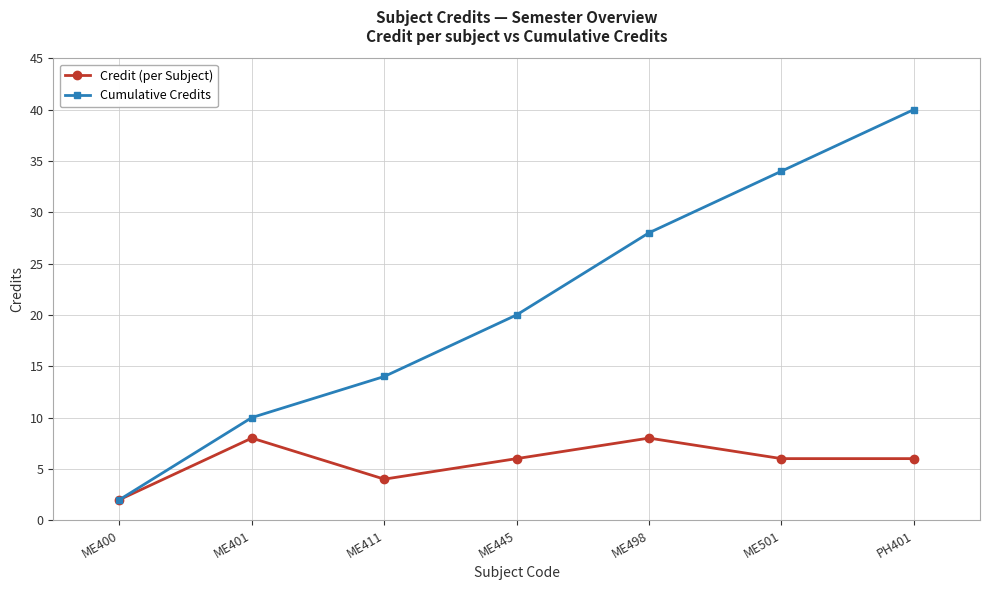

Which series has the largest range (max minus min)?

Cumulative Credits